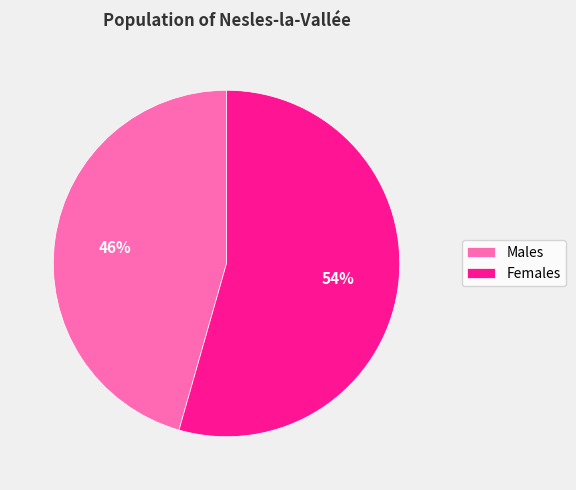

Which slice is the largest?

Females